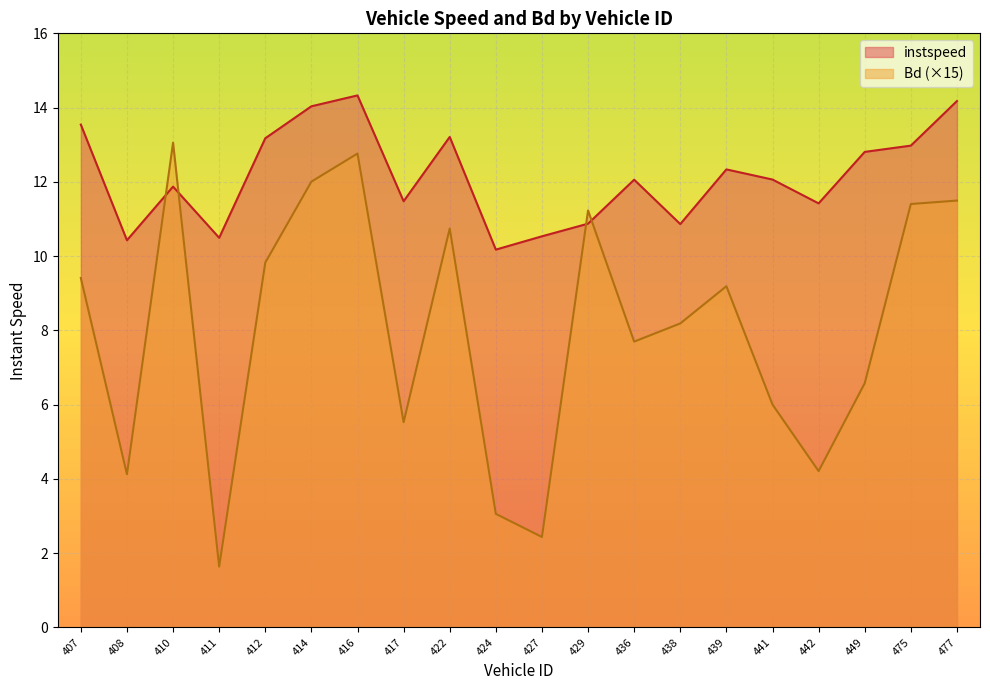

Reading right to left, list all the values displayed in this chart.

instspeed: 14.2	13.0	12.8	11.4	12.1	12.3	10.9	12.1	10.9	10.5	10.2	13.2	11.5	14.3	14.0	13.2	10.5	11.9	10.4	13.5
Bd: 11.5	11.4	6.6	4.2	6.0	9.2	8.2	7.7	11.2	2.4	3.1	10.7	5.5	12.8	12.0	9.8	1.6	13.1	4.1	9.4